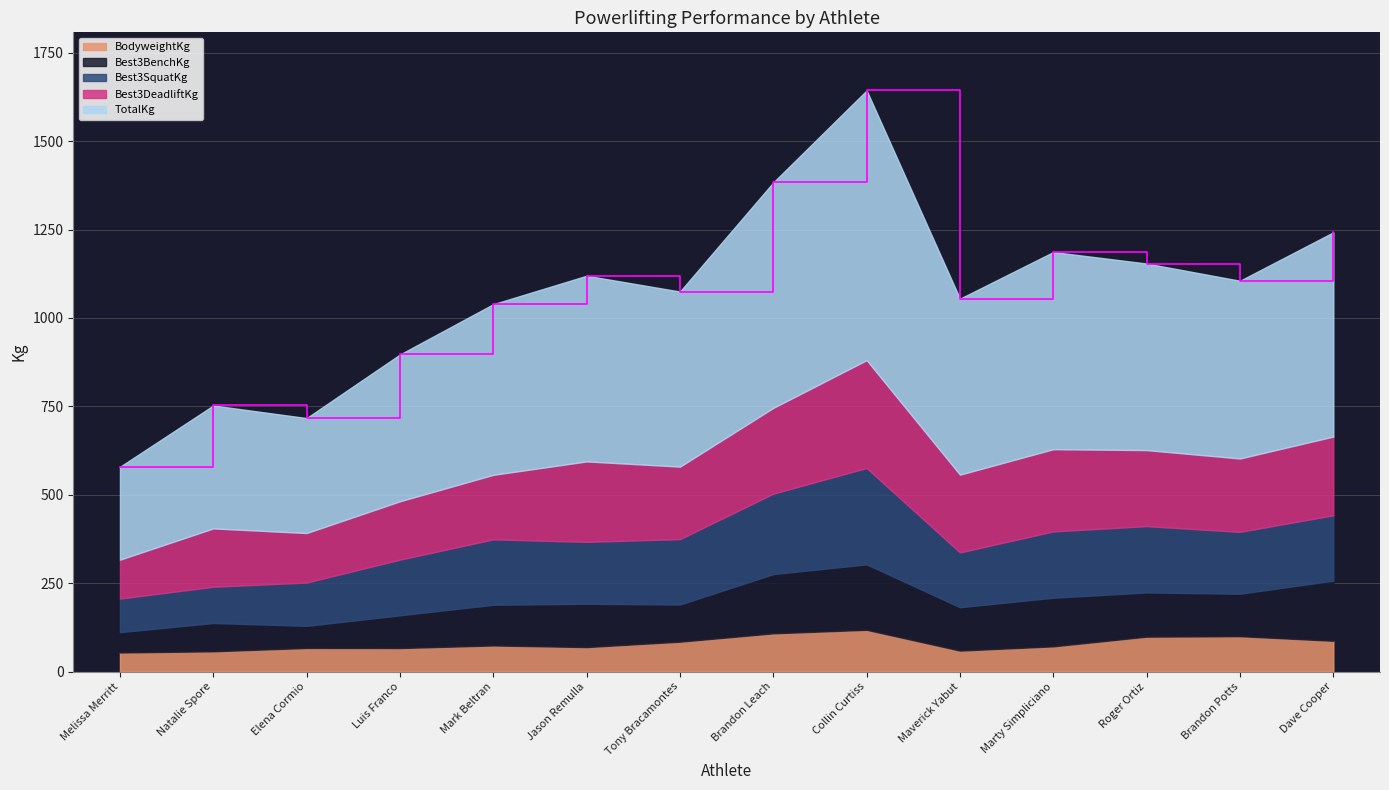

Reading left to right, list all the values displayed in this chart.

TotalKg: 262.5	347.5	325.0	415.0	482.5	525.0	495.0	637.5	762.5	497.5	557.5	527.5	502.5	577.5
Best3DeadliftKg: 110.0	165.0	140.0	165.0	182.5	227.5	205.0	242.5	305.0	220.0	232.5	215.0	207.5	222.5
Best3BenchKg: 57.5	80.0	62.5	92.5	115.0	122.5	105.0	167.5	185.0	122.5	137.5	125.0	120.0	170.0
Best3SquatKg: 95.0	102.5	122.5	157.5	185.0	175.0	185.0	227.5	272.5	155.0	187.5	187.5	175.0	185.0
BodyweightKg: 54.1	57.5	66.9	66.7	74.0	69.4	84.7	108.3	118.3	59.5	71.5	98.9	100.2	87.2